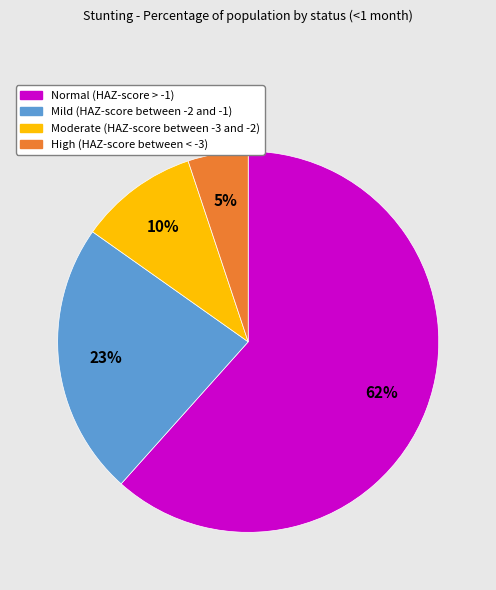

To the nearest percent, what percentage of the pie is Mild (HAZ-score between -2 and -1)?

23%